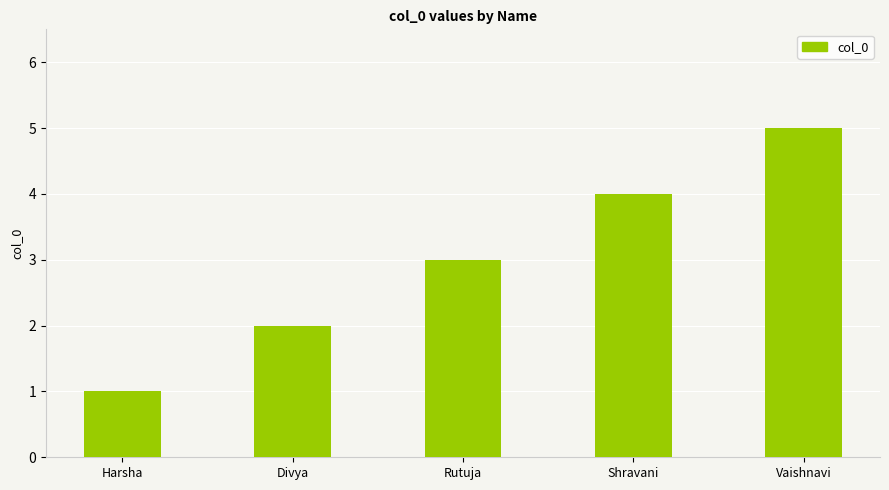

True or false: the data shows 5 at Rutuja.

False